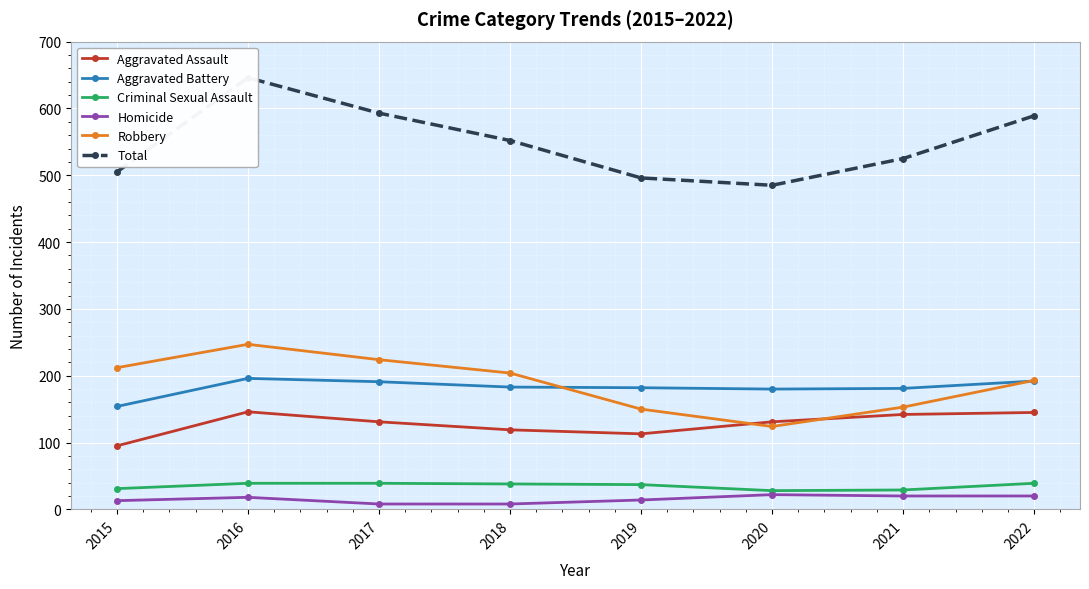

Rank the series by their maximum value, from lowest to highest.

Homicide, Criminal Sexual Assault, Aggravated Assault, Aggravated Battery, Robbery, Total